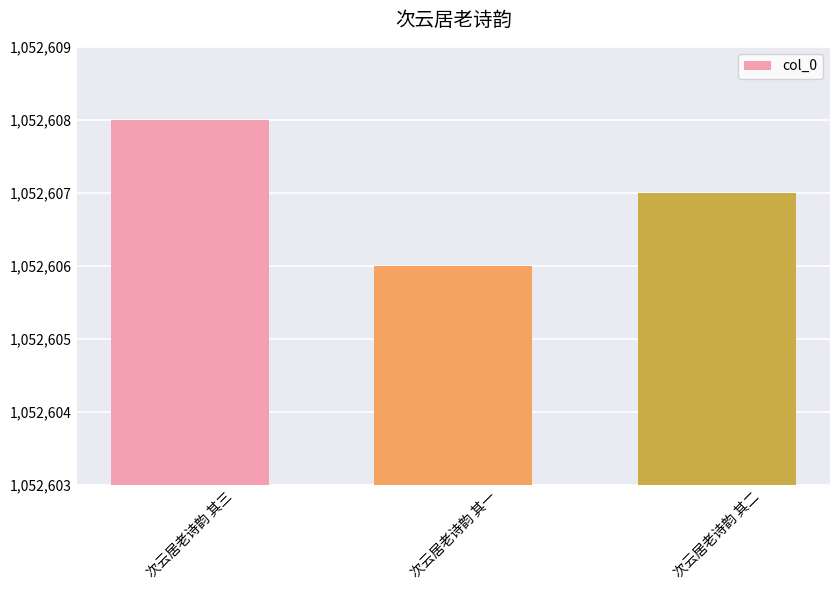

Rank the categories by value from lowest to highest.

次云居老诗韵 其一, 次云居老诗韵 其二, 次云居老诗韵 其三